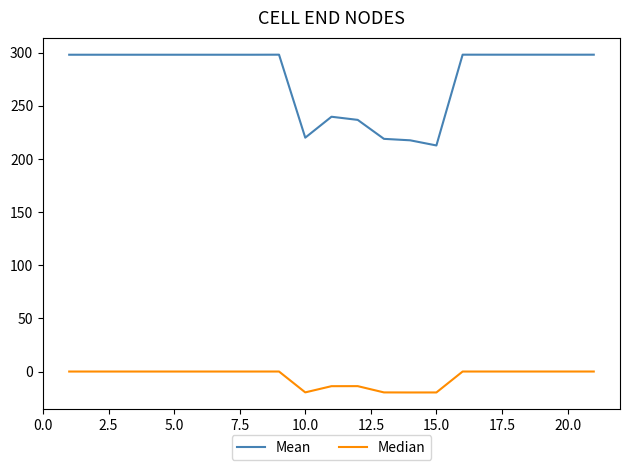

What is the maximum value shown in the chart?

298.1